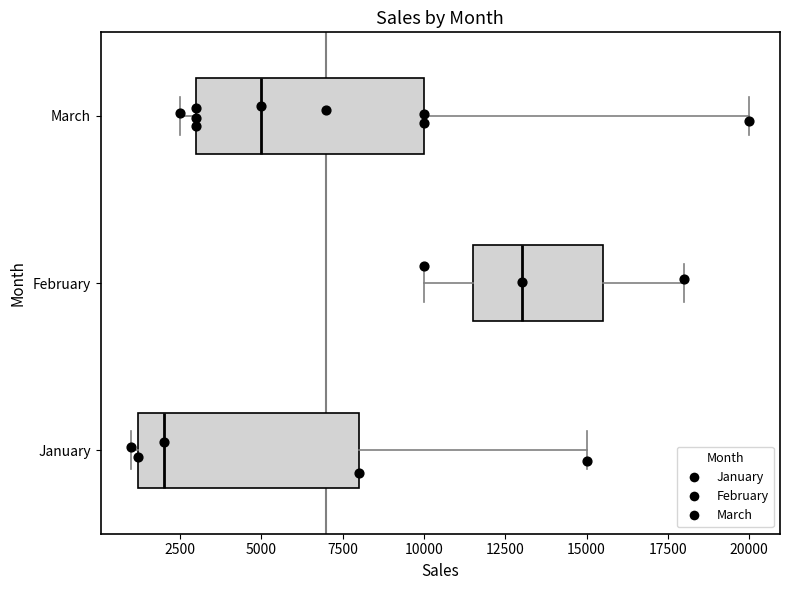

Reading bottom to top, read every box against the x-axis: the position of its median line, the range the box covers, and the ends of its whiskers. The values are not printed on the chart, so give them approximately, as read against the axis.

January: median 2000, box 1000 to 8000, whiskers 1000 (just left of the box's left edge) to 15000
February: median 13000, box 11500 to 15500, whiskers 10000 to 18000
March: median 5000, box 3000 to 10000, whiskers 2500 to 20000